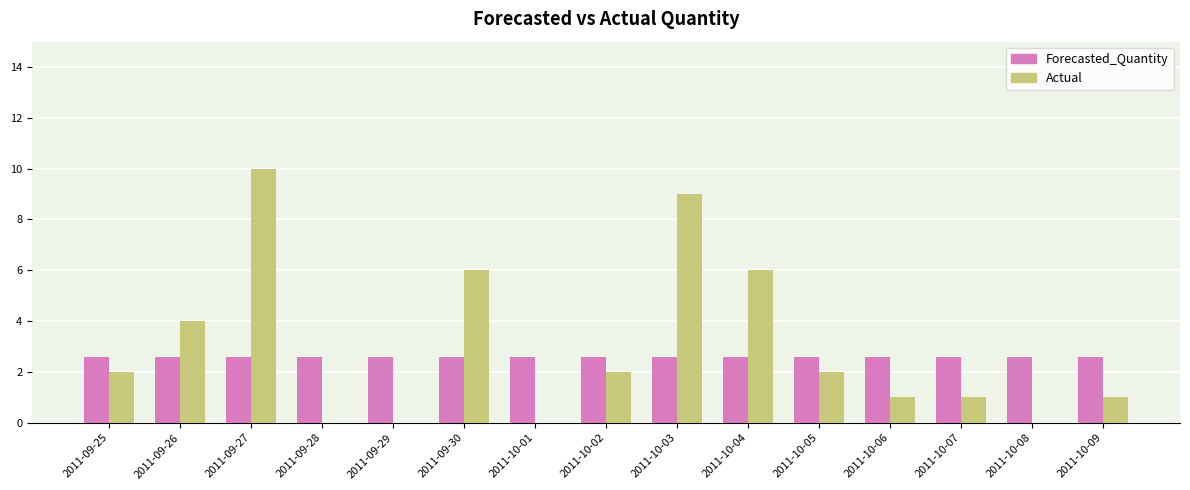

What is the maximum value for Actual?

10.0